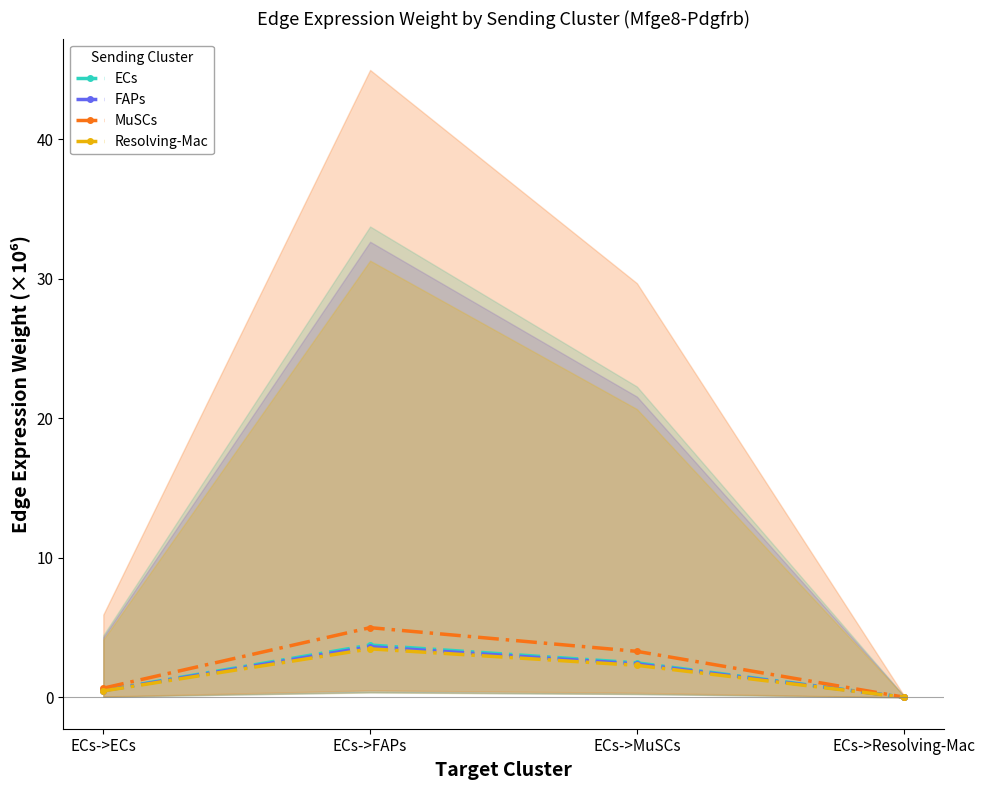

Is the value of FAPs at ECs->FAPs greater than the value of ECs at ECs->Resolving-Mac?

Yes